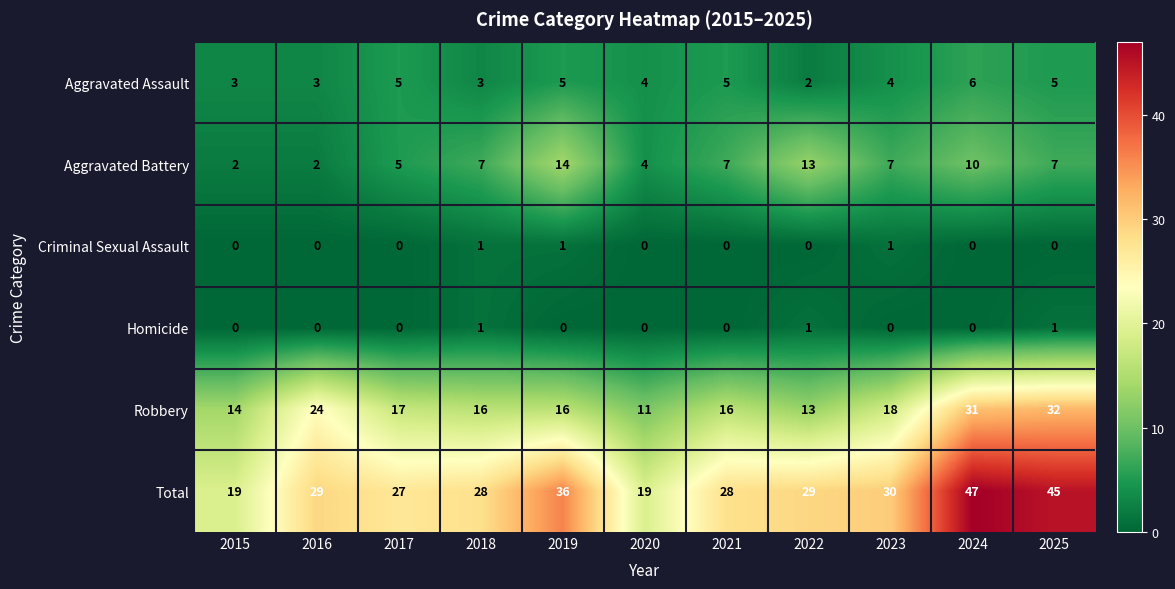

At how many categories does at least one series exceed 31?

3